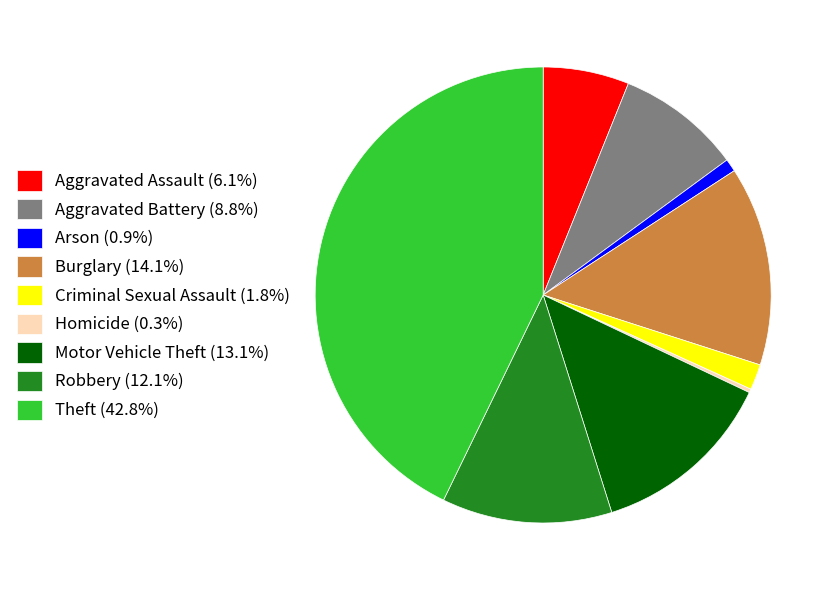

What is the largest slice in the pie chart?

Theft